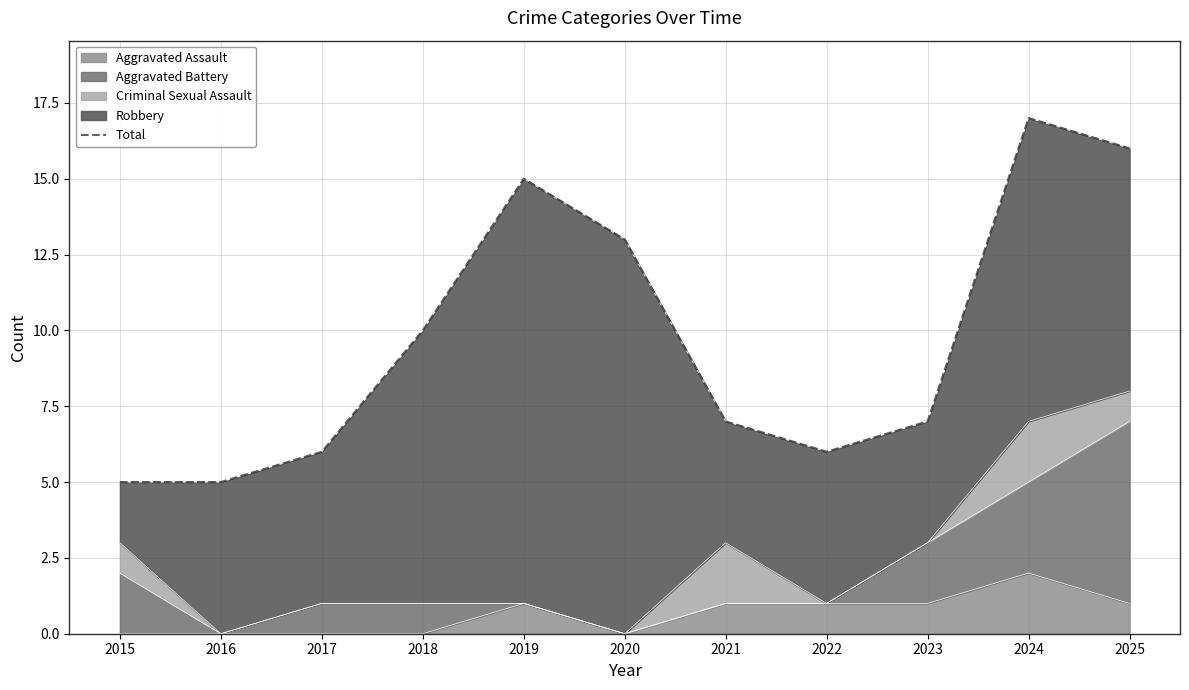

What is the change in value from 2016 to 2018?

+5